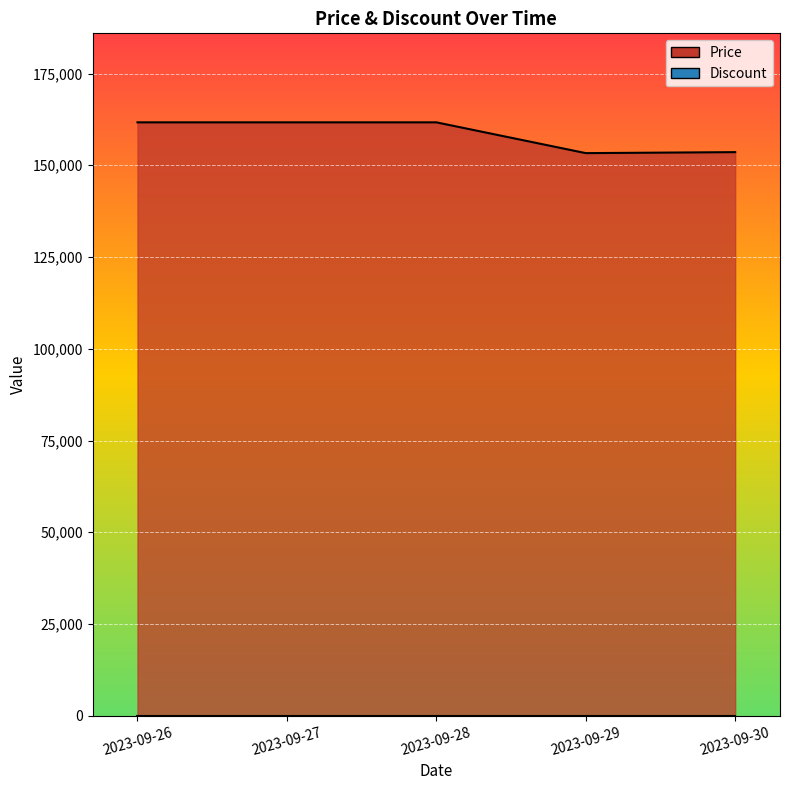

Does the chart display data point markers on the line(s)?

No